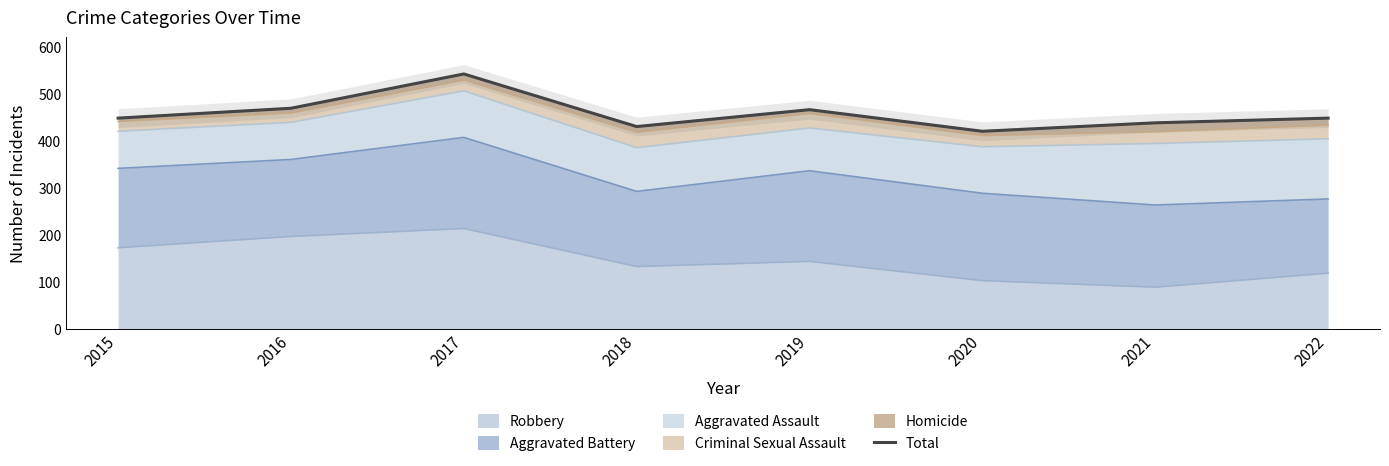

Where does the data first go above 448?

2016